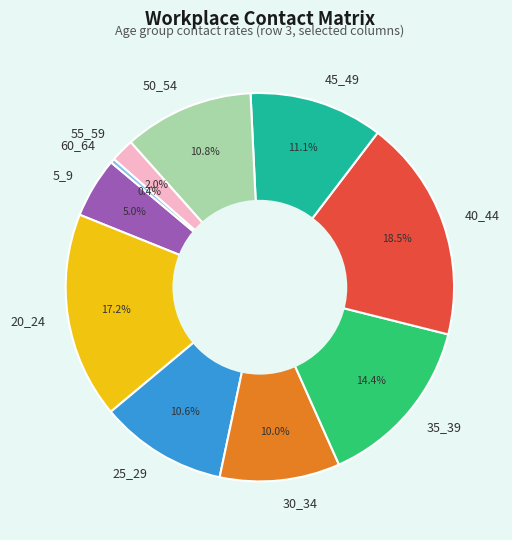

What is the largest slice in the pie chart?

40_44